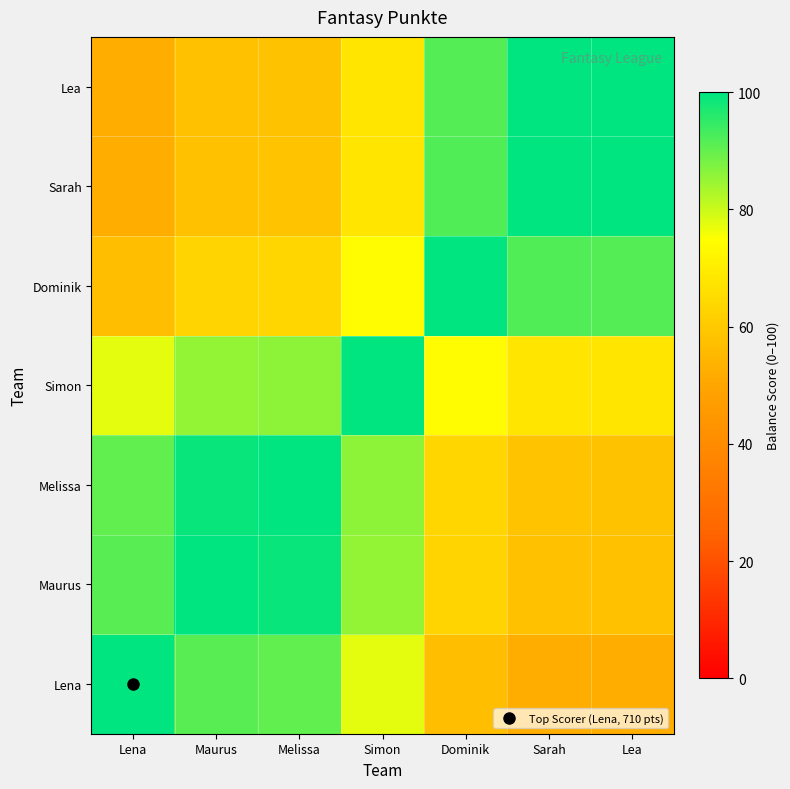

What is the smallest value displayed?

52.5